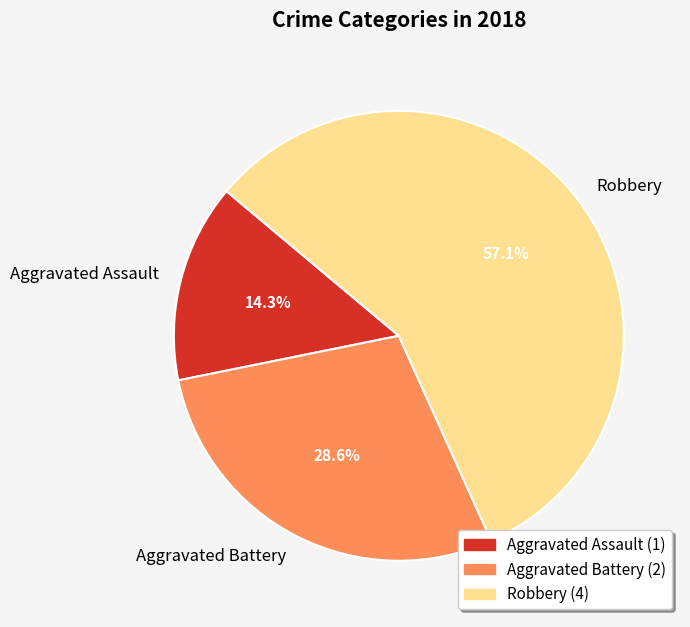

True or false: Aggravated Assault accounts for 5% of the total.

False